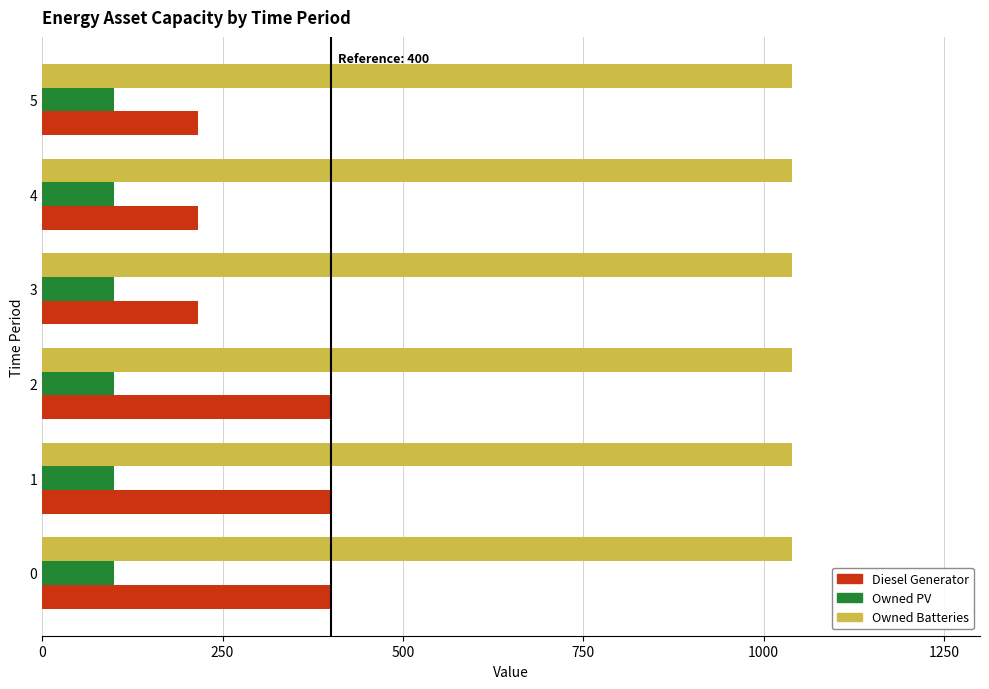

How many Diesel Generator values are between 216 and 400?

6